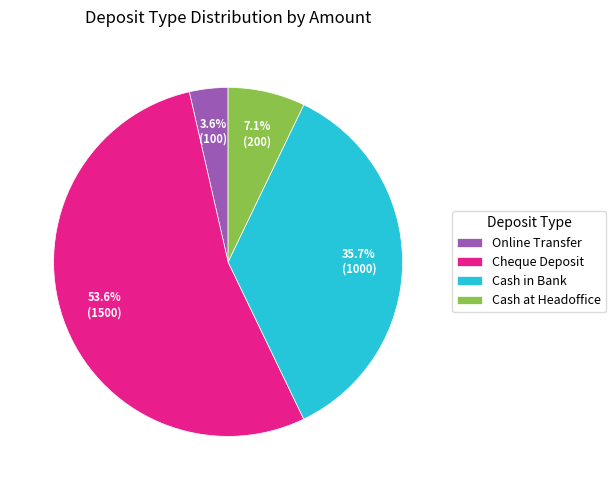

Which slice is the largest?

Cheque Deposit